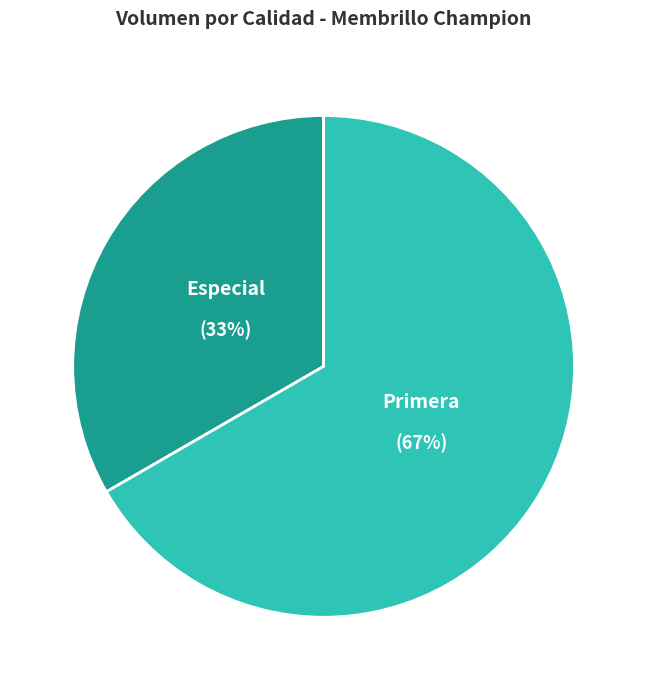

What is the majority slice?

Primera